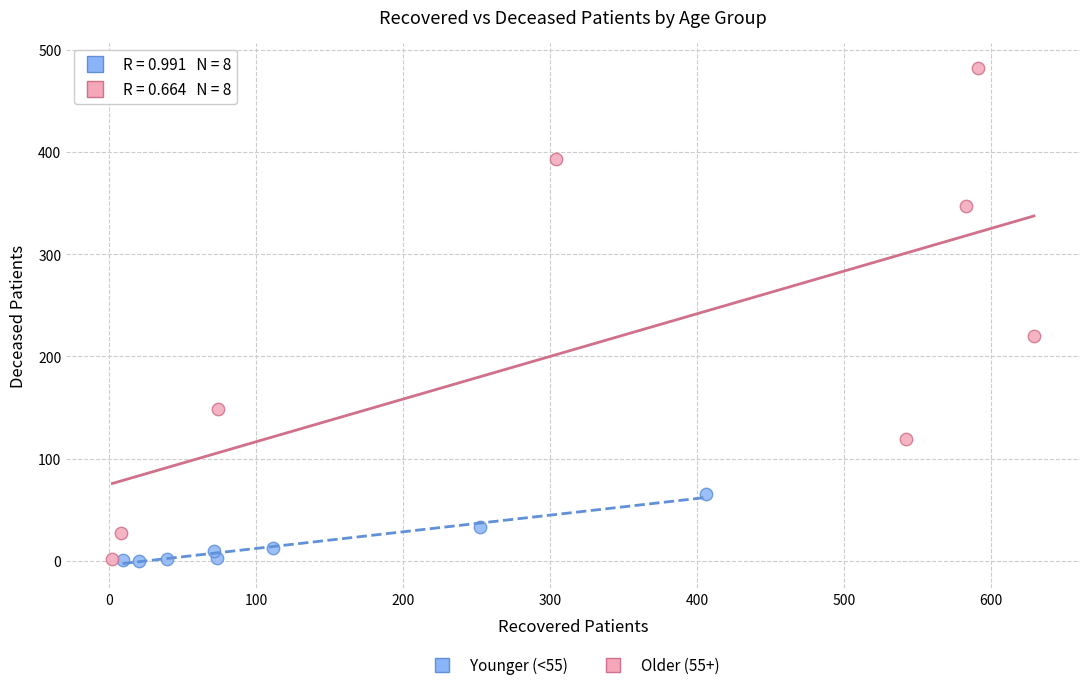

Which series reaches the maximum Y coordinate?

Older (55+)